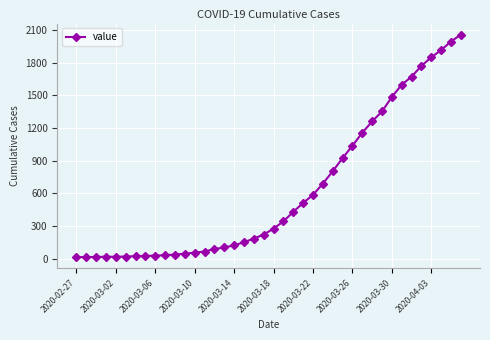

What is the difference between the second highest and second lowest values?

1979